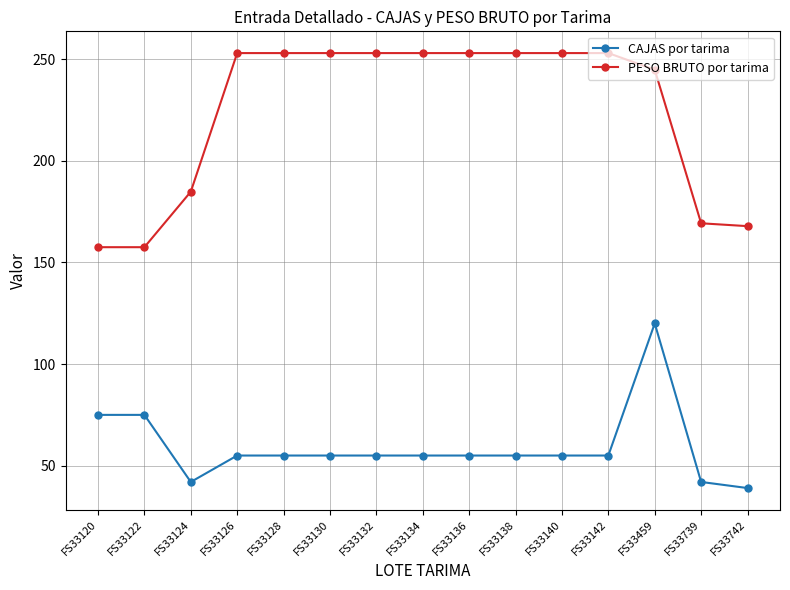

Which series has the widest spread of values?

PESO BRUTO por tarima